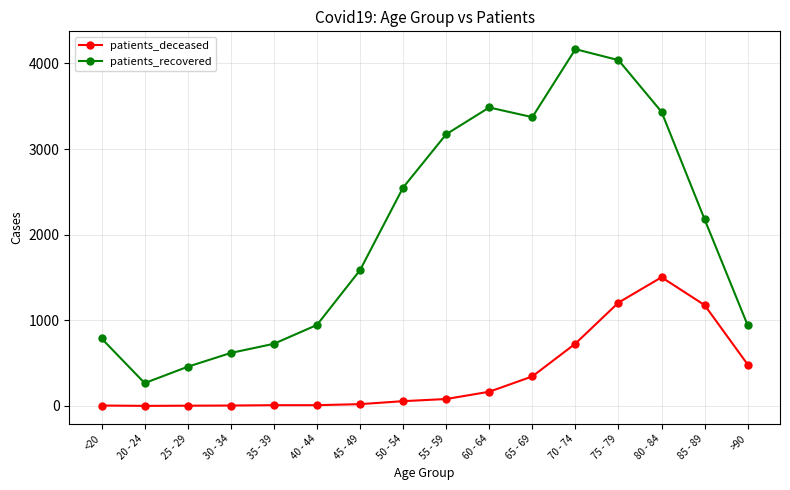

What is the lowest value of the patients_recovered series?

266